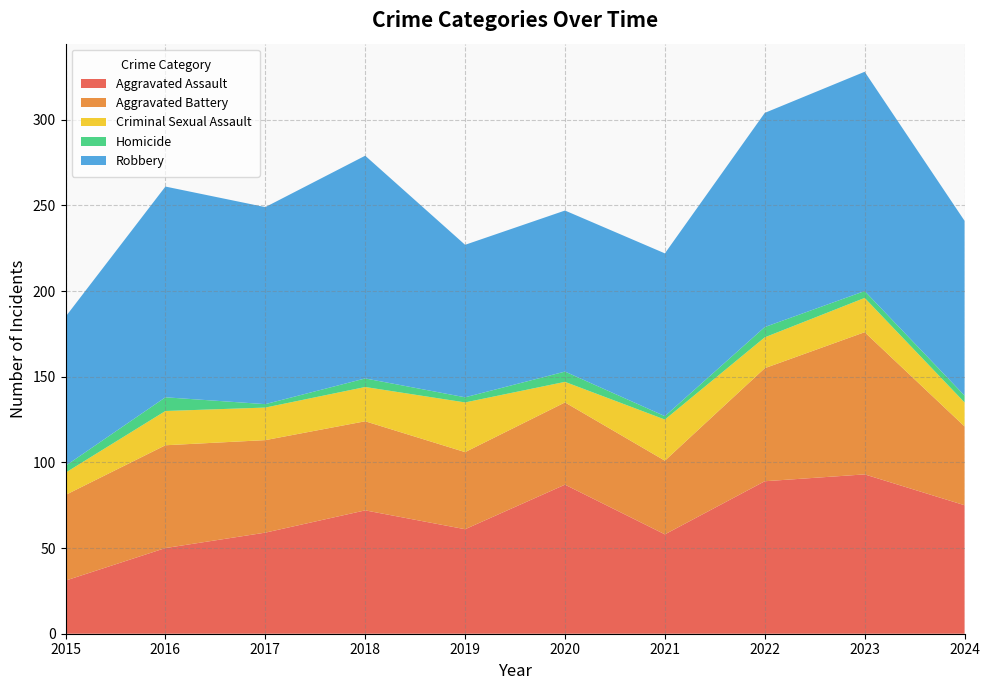

Reading right to left, what are all the values shown in this chart?

Aggravated Assault: 2024=75	2023=93	2022=89	2021=58	2020=87	2019=61	2018=72	2017=59	2016=50	2015=31
Aggravated Battery: 2024=46	2023=83	2022=66	2021=43	2020=48	2019=45	2018=52	2017=54	2016=60	2015=50
Criminal Sexual Assault: 2024=14	2023=20	2022=18	2021=24	2020=12	2019=29	2018=20	2017=19	2016=20	2015=13
Homicide: 2024=4	2023=4	2022=6	2021=2	2020=6	2019=3	2018=5	2017=2	2016=8	2015=4
Robbery: 2024=102	2023=128	2022=125	2021=95	2020=94	2019=89	2018=130	2017=115	2016=123	2015=87